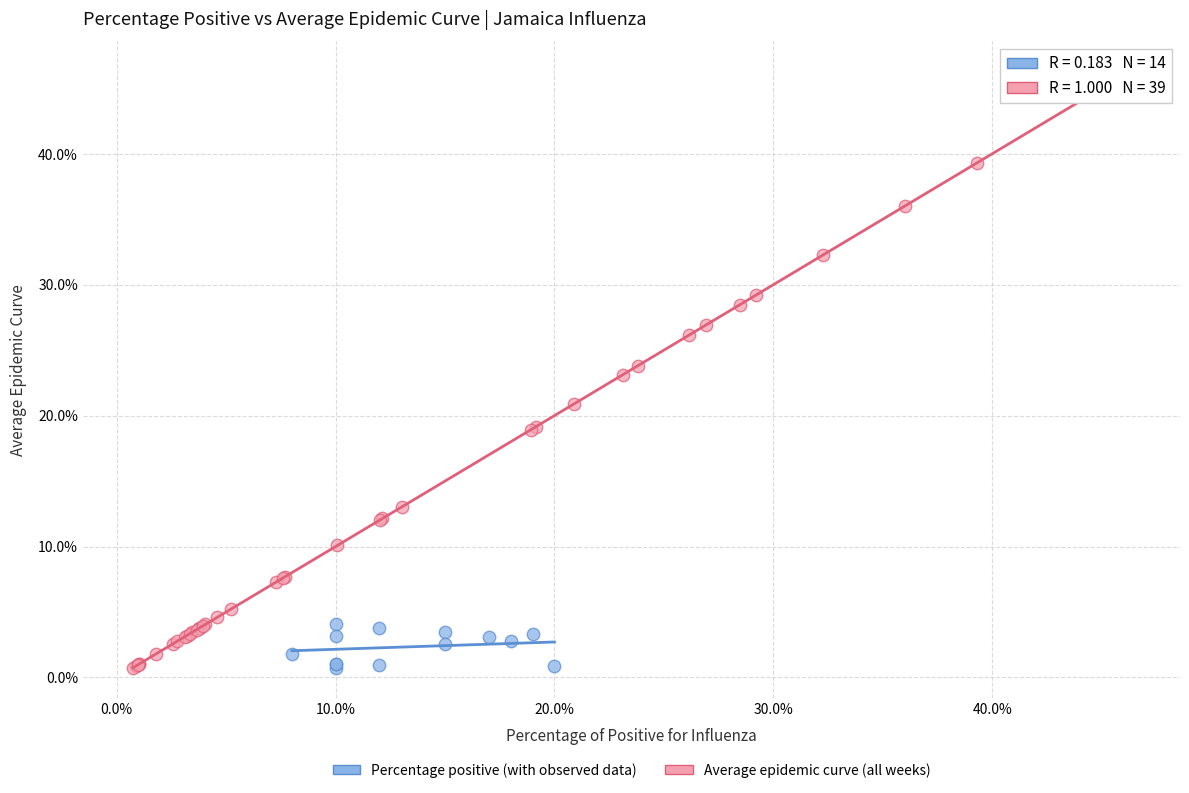

Which series reaches the maximum Y coordinate?

Average epidemic curve (all weeks)